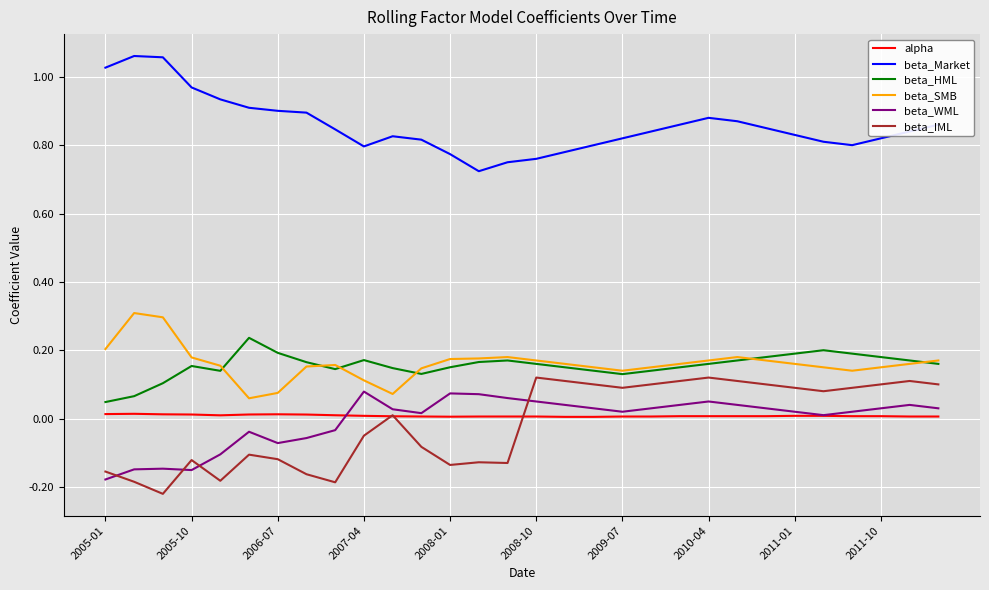

Which series has the largest total across all categories?

beta_Market